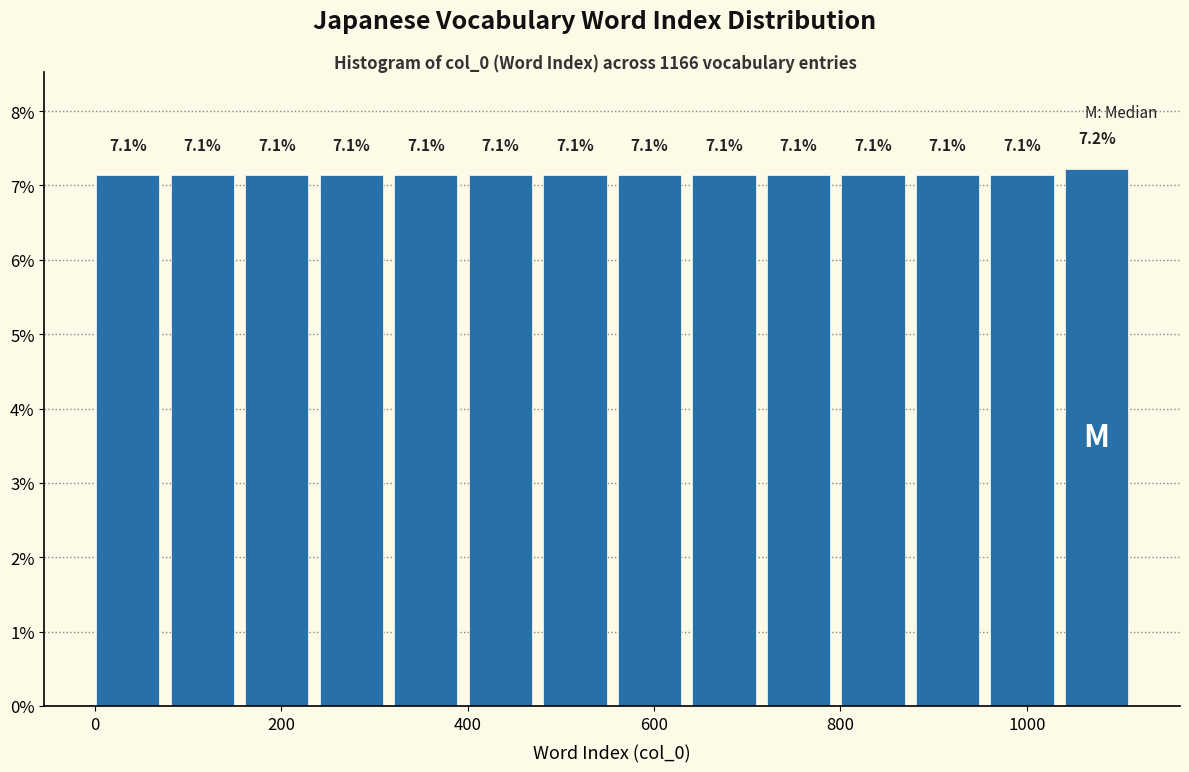

Reading left to right, transcribe this chart: for each bar, give the range it covers on the x-axis and its height. The bar edges are not printed on the chart, so give them approximately, as read against the axis.

0 to 80: 7.1
80 to 160: 7.1
160 to 240: 7.1
240 to 320: 7.1
320 to 400: 7.1
400 to 480: 7.1
480 to 560: 7.1
560 to 640: 7.1
640 to 720: 7.1
720 to 800: 7.1
800 to 880: 7.1
880 to 960: 7.1
960 to 1040: 7.1
1040 to 1120: 7.2